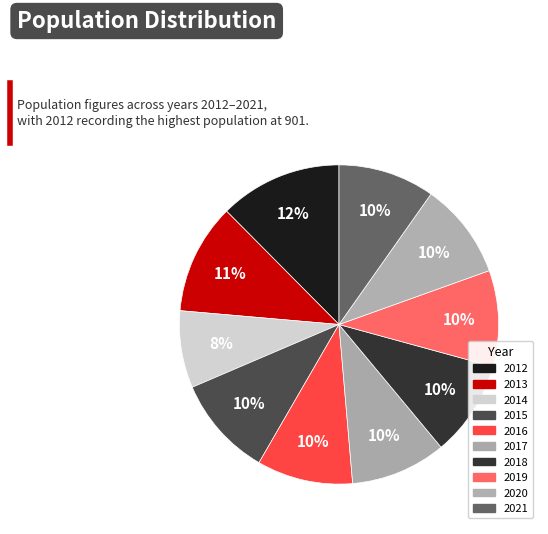

To the nearest percent, what is the combined percentage of 2018 and 2014?

18%